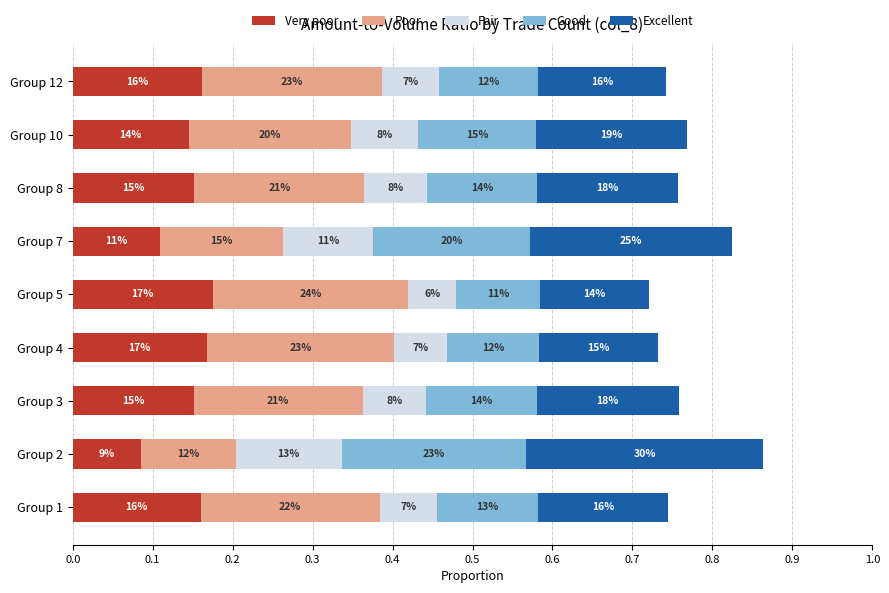

Which series has the widest spread of values?

Excellent